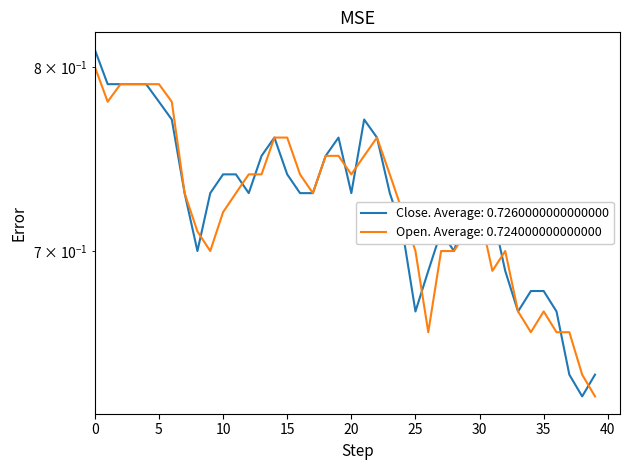

List the series in order of their overall mean, highest first.

Close, Open